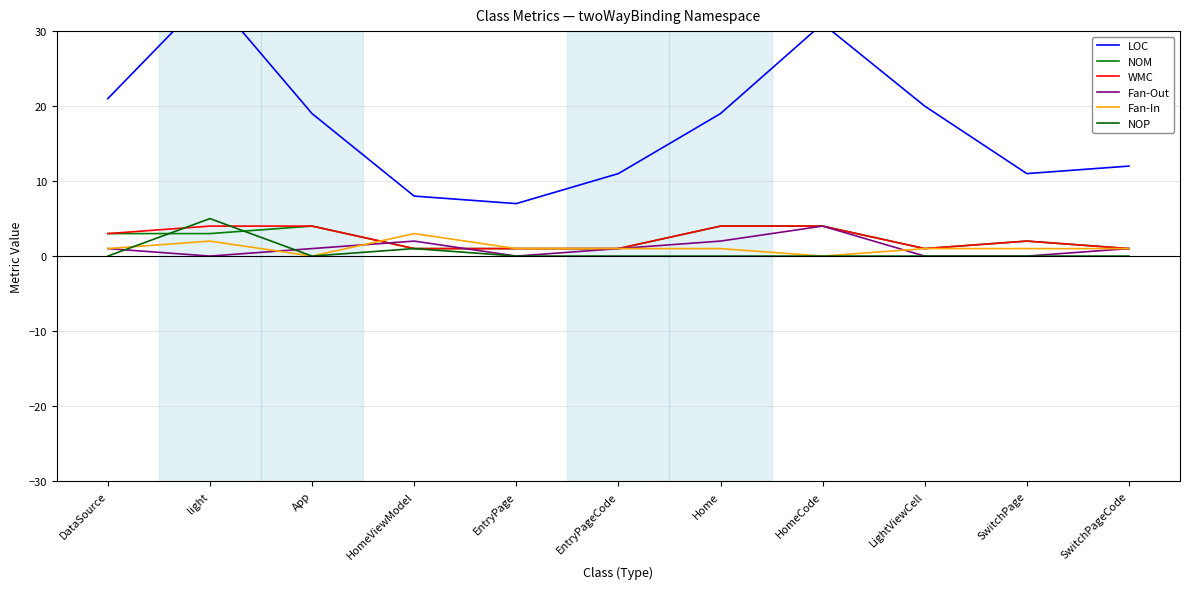

What is the minimum value for NOM?

1